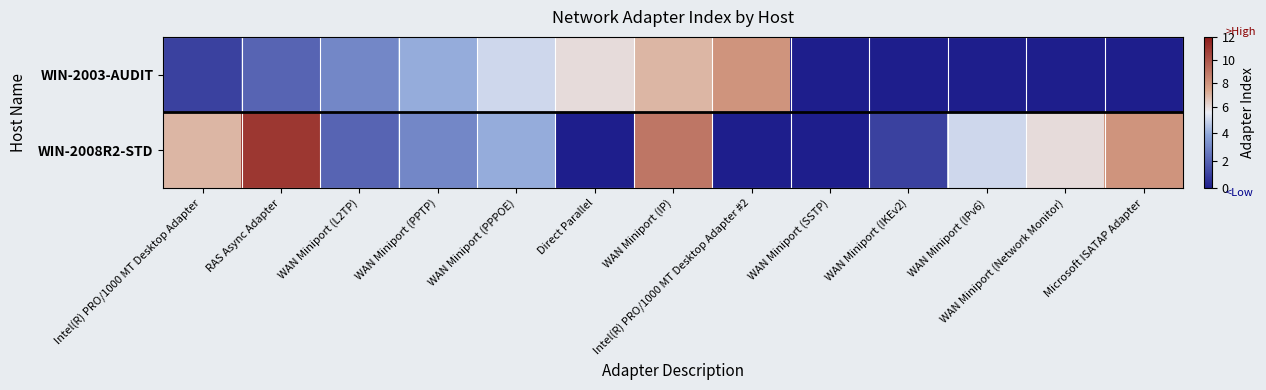

Between WAN Miniport (IP) and WAN Miniport (PPTP), which is larger?

WAN Miniport (IP)